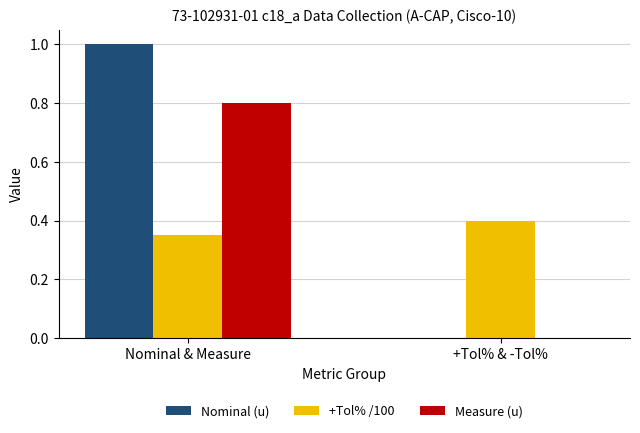

Is it true that Nominal (u) equals 0.6 at +Tol% & -Tol%?

False